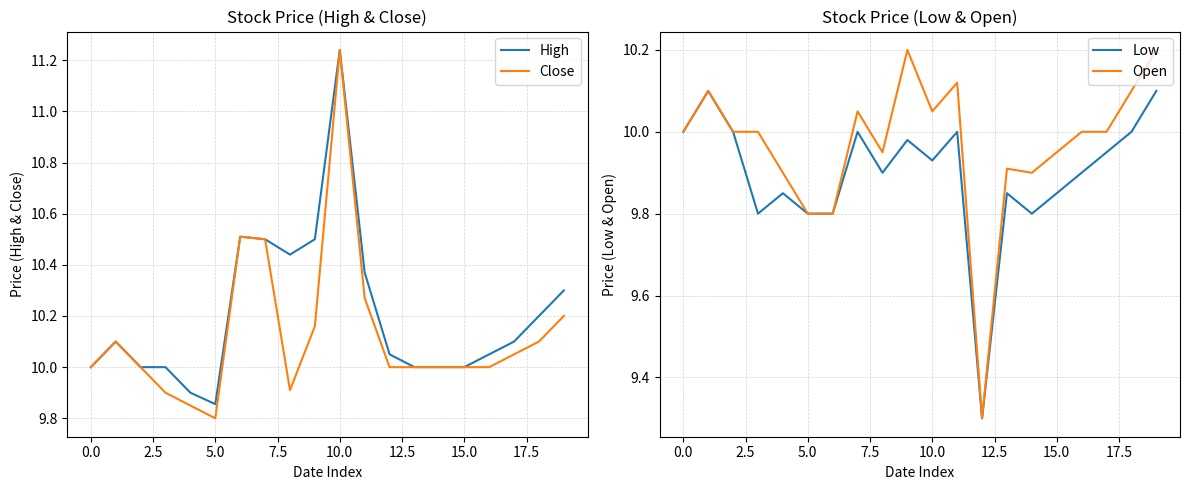

At which label does High reach its minimum?

5.0